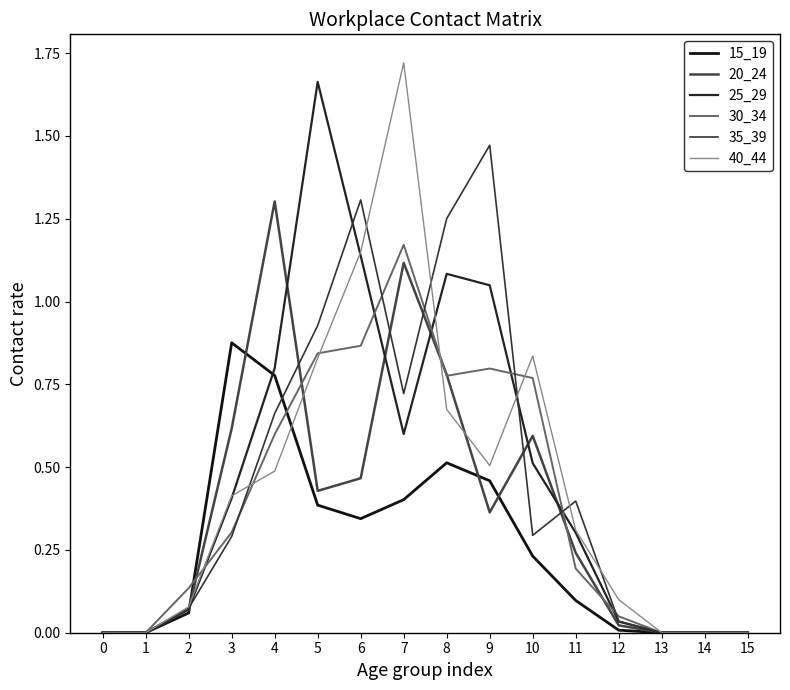

Rank the categories by 35_39 value from highest to lowest.

9, 6, 8, 5, 7, 4, 11, 10, 3, 2, 12, 0, 1, 13, 14, 15